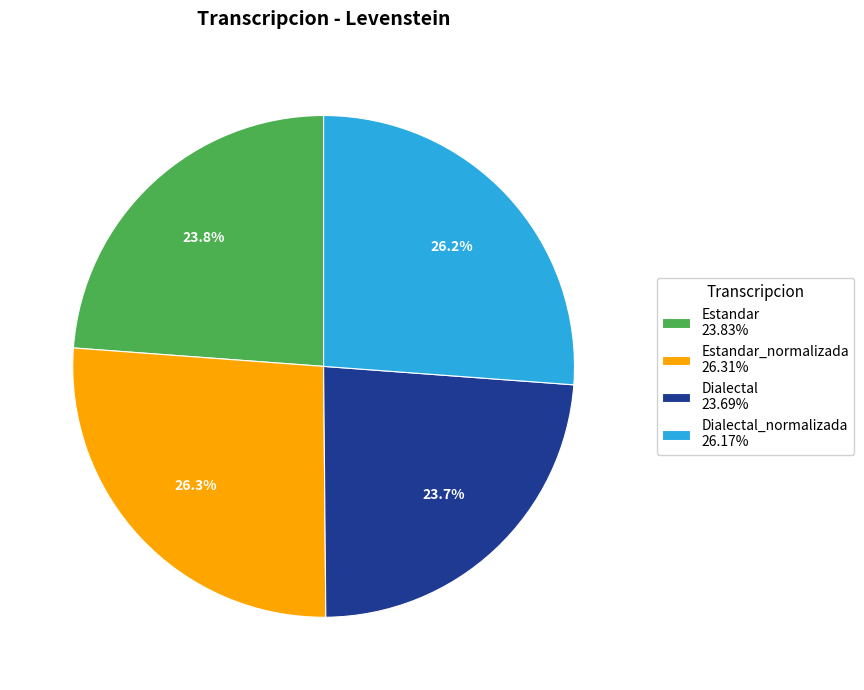

To the nearest percent, what is the difference between the largest and smallest slice percentages?

3%